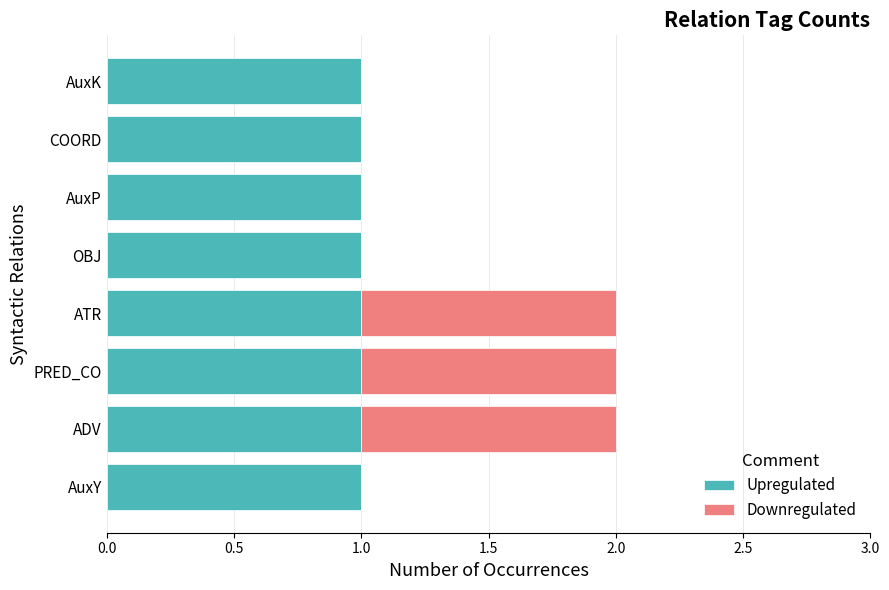

What is the sum of all Upregulated values?

8